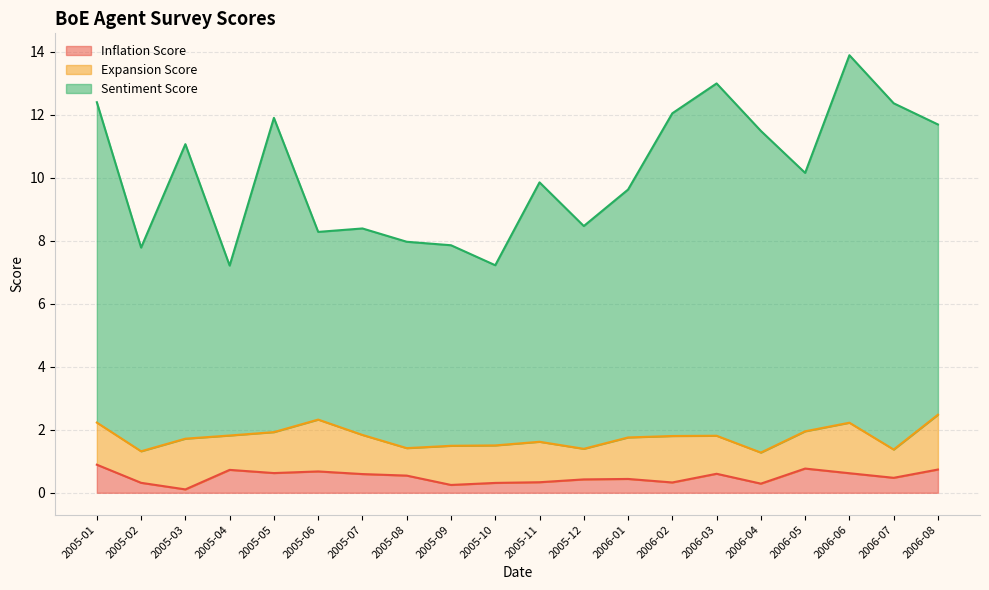

List the labels in order of Inflation Score value, largest first.

2005-01, 2006-05, 2006-08, 2005-04, 2005-06, 2005-05, 2006-06, 2006-03, 2005-07, 2005-08, 2006-07, 2006-01, 2005-12, 2005-11, 2006-02, 2005-02, 2005-10, 2006-04, 2005-09, 2005-03